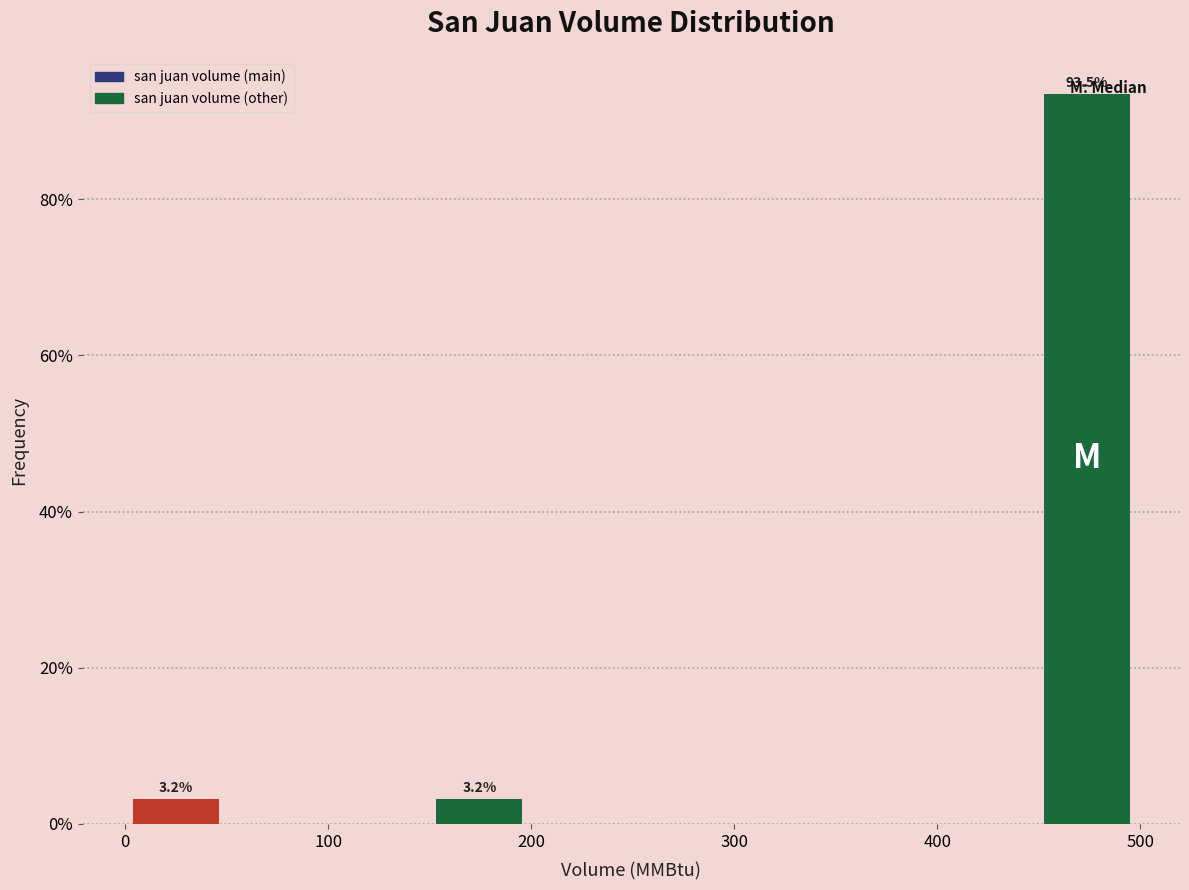

Which range on the x-axis has the tallest bar?

450 to 500